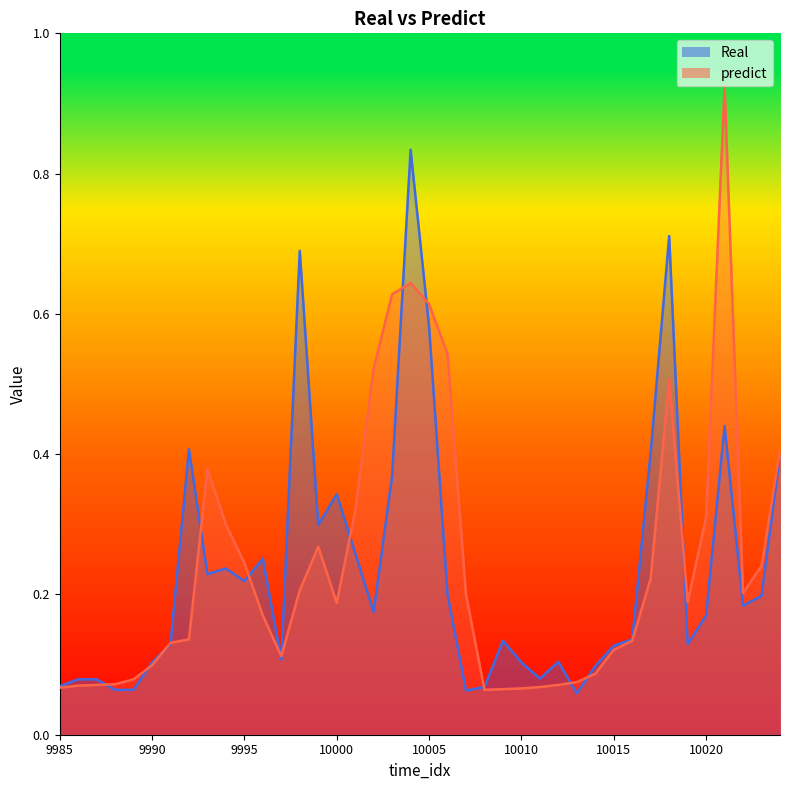

Is the value of predict at 9986 greater than the value of Real at 9990?

No